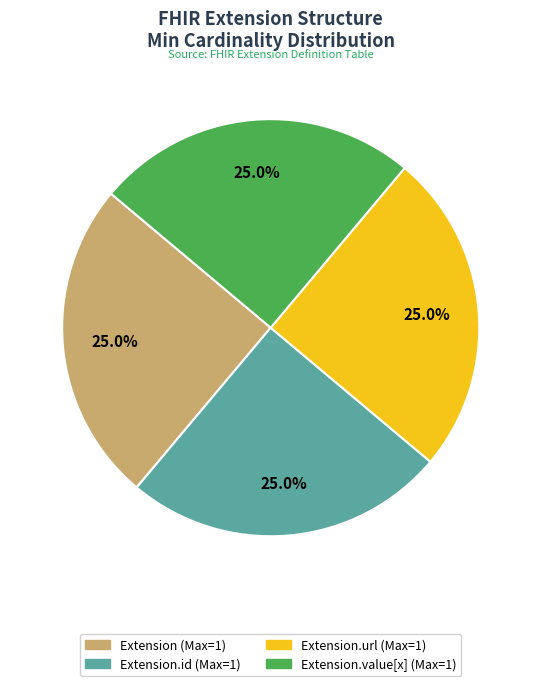

Does any single category account for the majority?

No